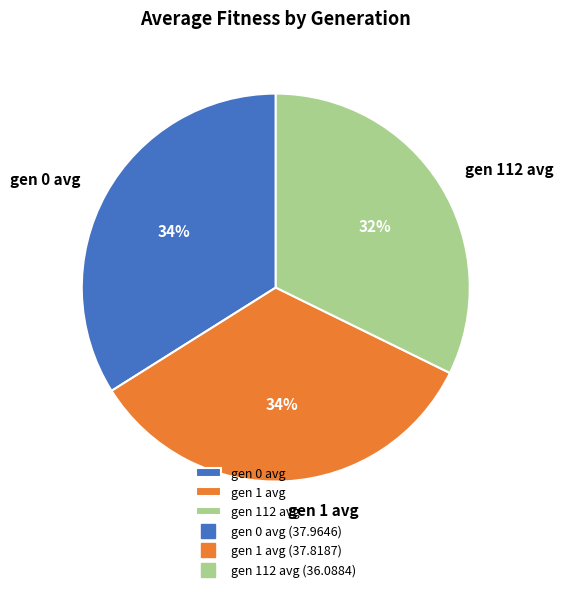

To the nearest percent, what portion does gen 1 avg represent?

34%